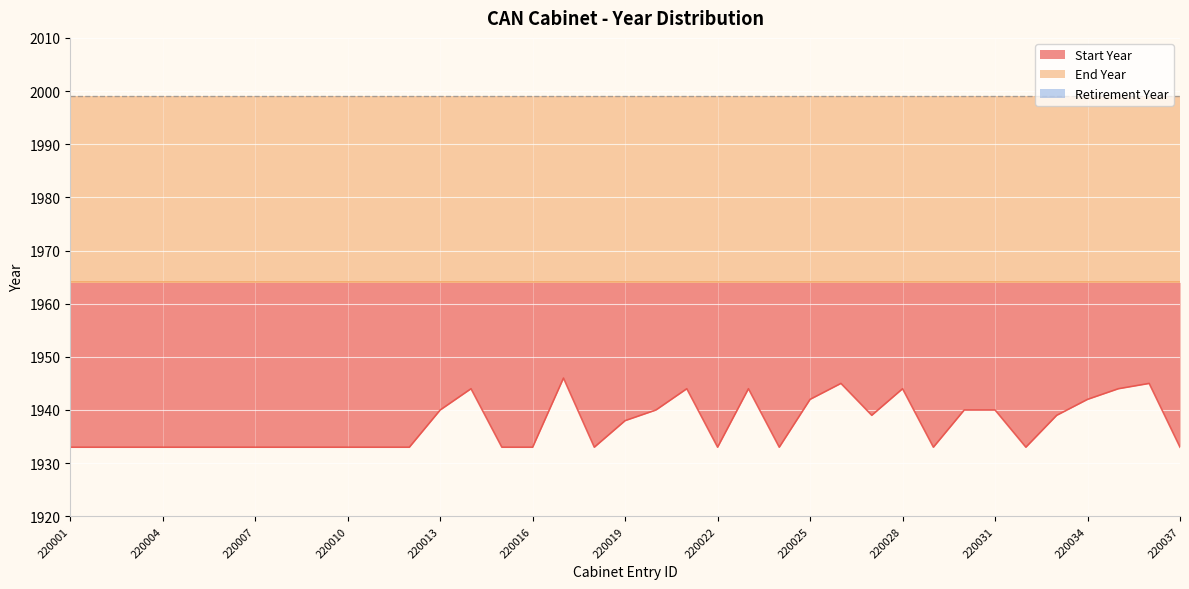

Rank the series at 220002 from lowest to highest value.

Start Year, End Year, Retirement Year